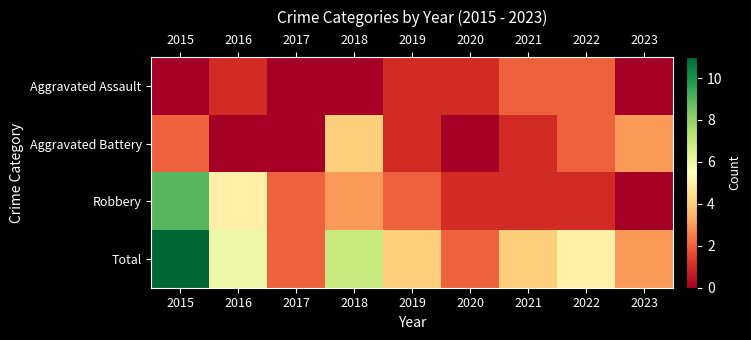

At which category is the sum across all series the highest?

2015